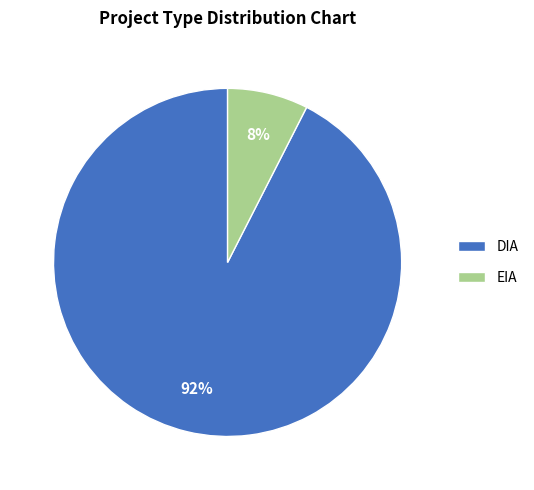

Between EIA and DIA, which is larger?

DIA